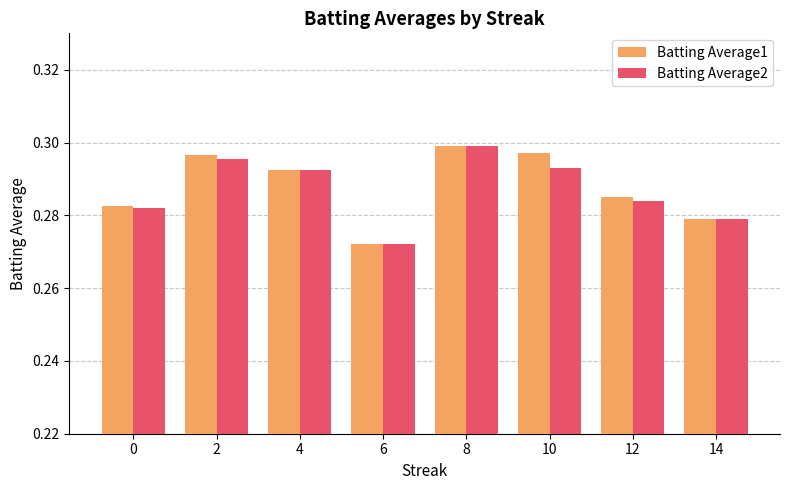

At which label is Batting Average1 closest to 0?

6